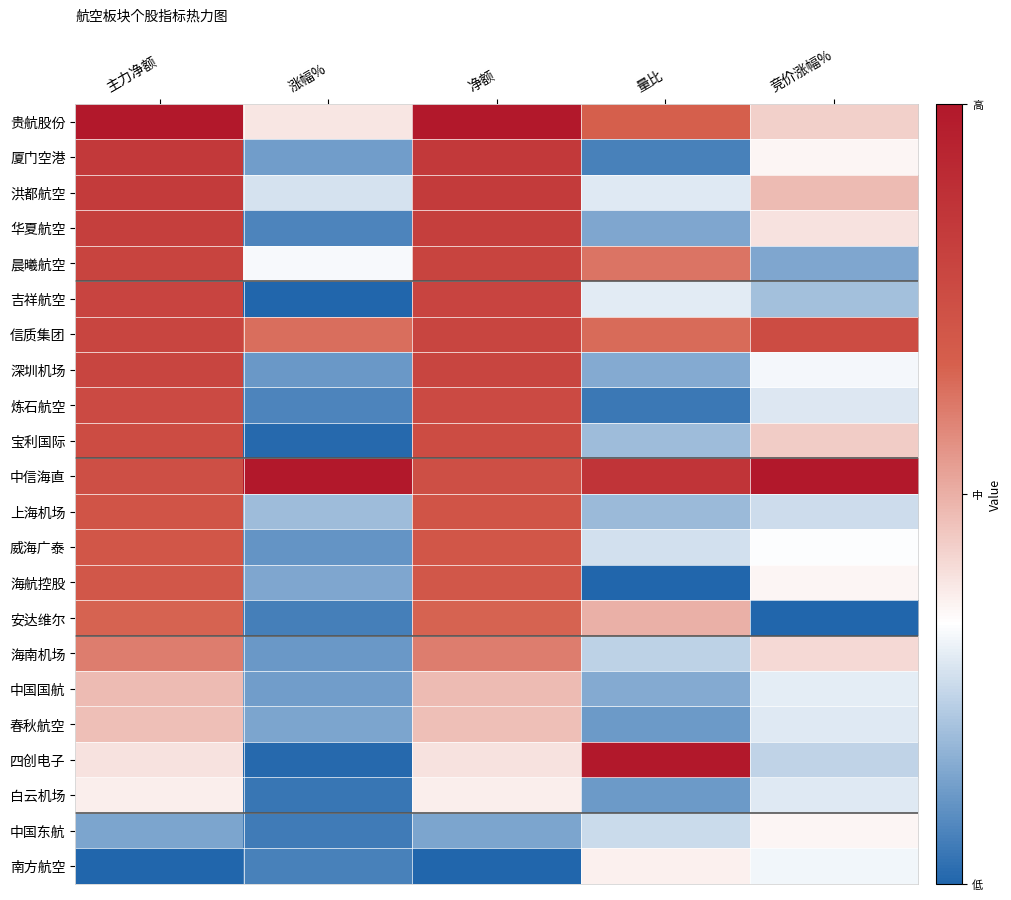

What is the maximum value shown in the chart?

1.0